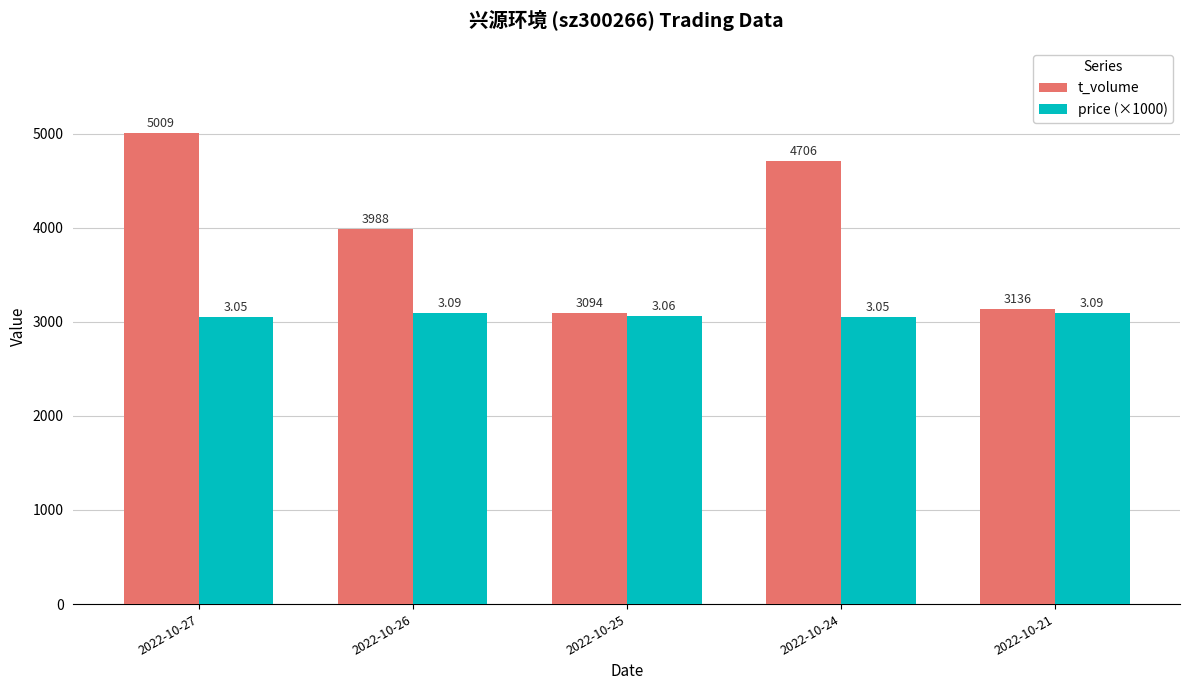

At which category is the sum across all series the highest?

2022-10-27